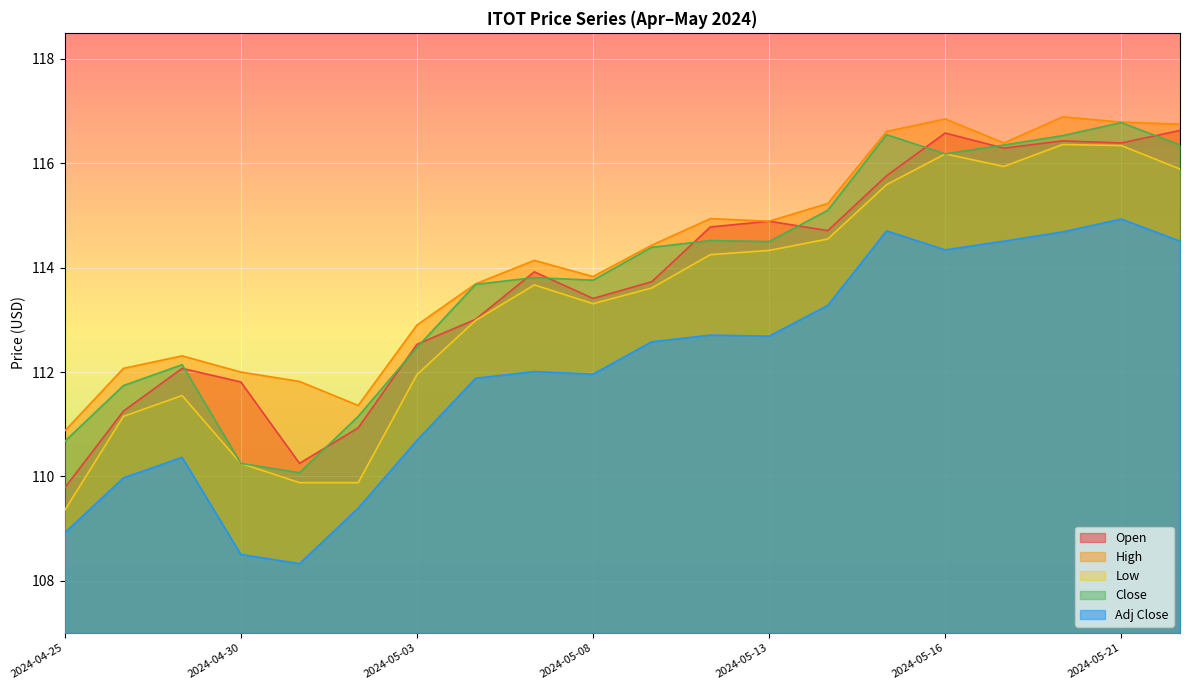

What is the label of the 16th point from the right?

2024-05-01